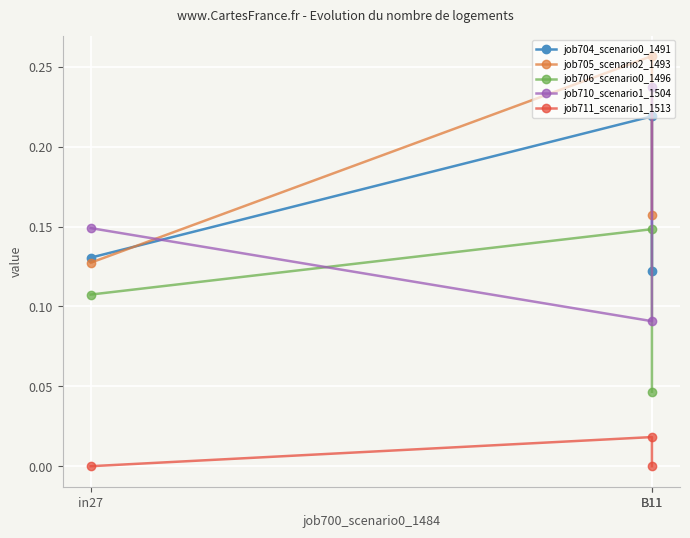

What is the difference between the maximum and minimum values in the job706_scenario0_1496 series?

0.1